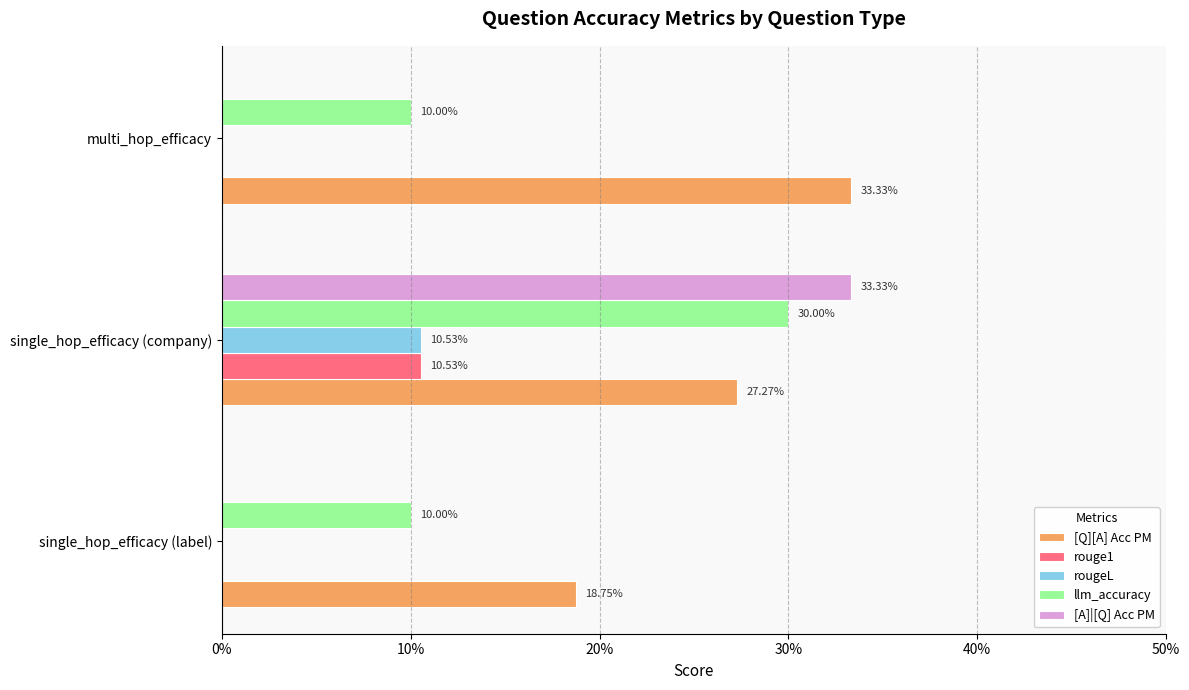

What are all the series names shown in the legend?

[Q][A] Acc PM, rouge1, rougeL, llm_accuracy, [A]|[Q] Acc PM